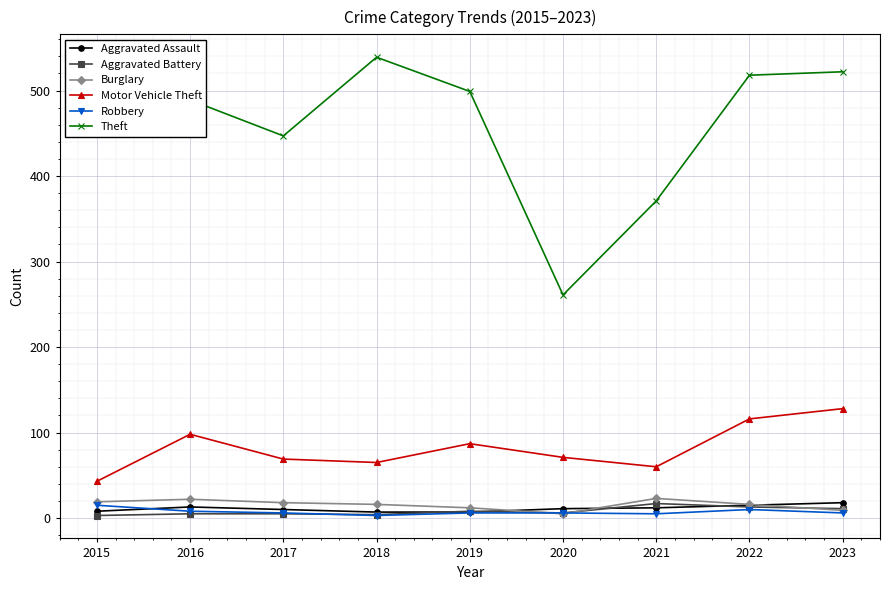

What is the average value of the Theft series?

460